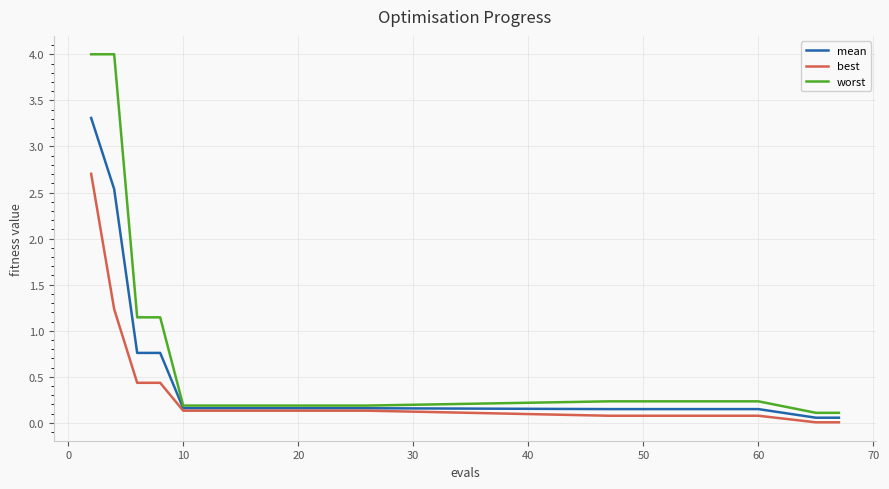

What is the difference between the second highest and minimum values in the mean series?

2.5